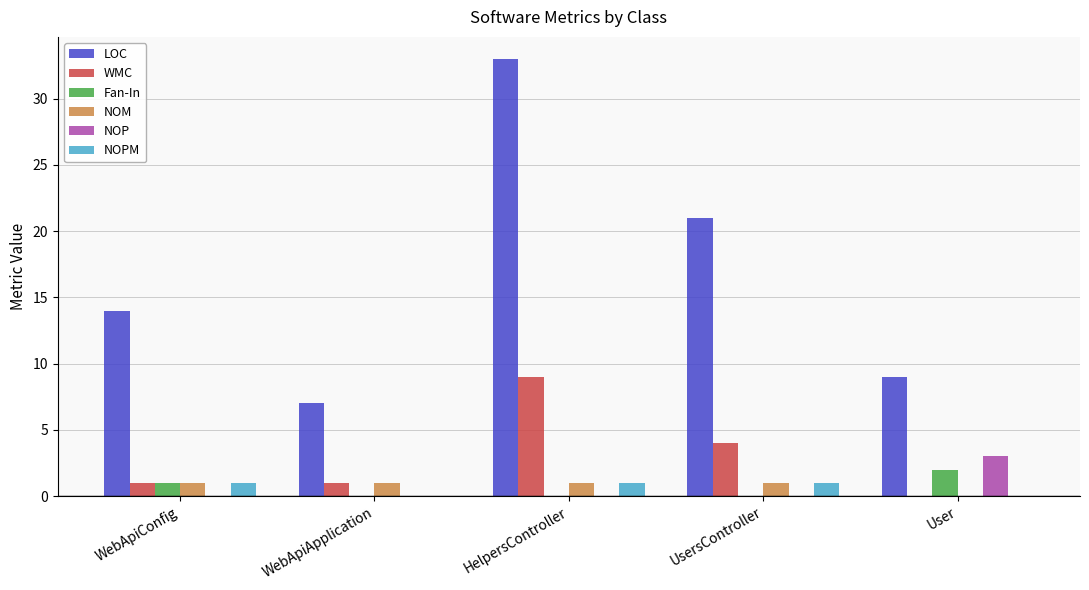

Reading left to right, extract all data points from this chart.

LOC: 14	7	33	21	9
WMC: 1	1	9	4	0
Fan-In: 1	0	0	0	2
NOM: 1	1	1	1	0
NOP: 0	0	0	0	3
NOPM: 1	0	1	1	0